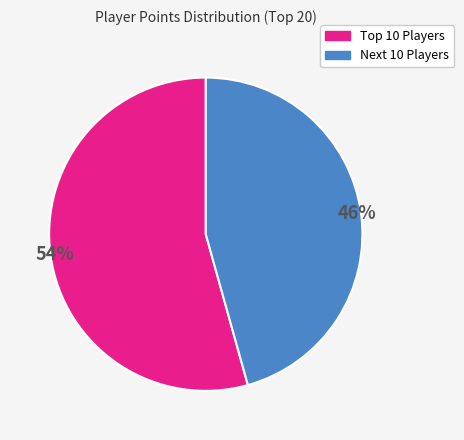

Does any single category account for the majority?

Yes